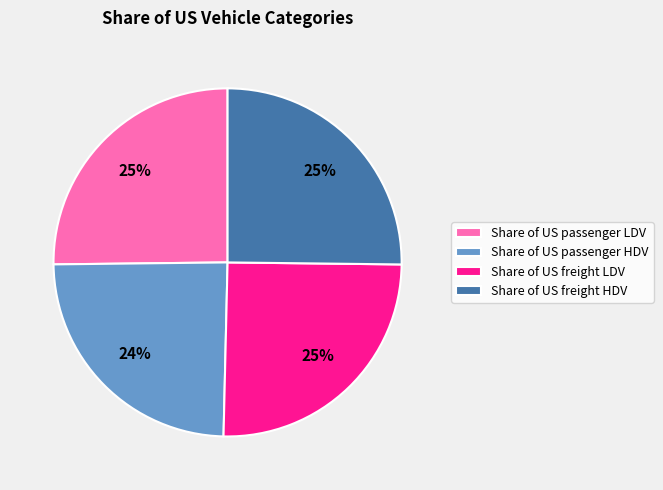

What percentage is the Share of US freight HDV slice, to the nearest percent?

25%